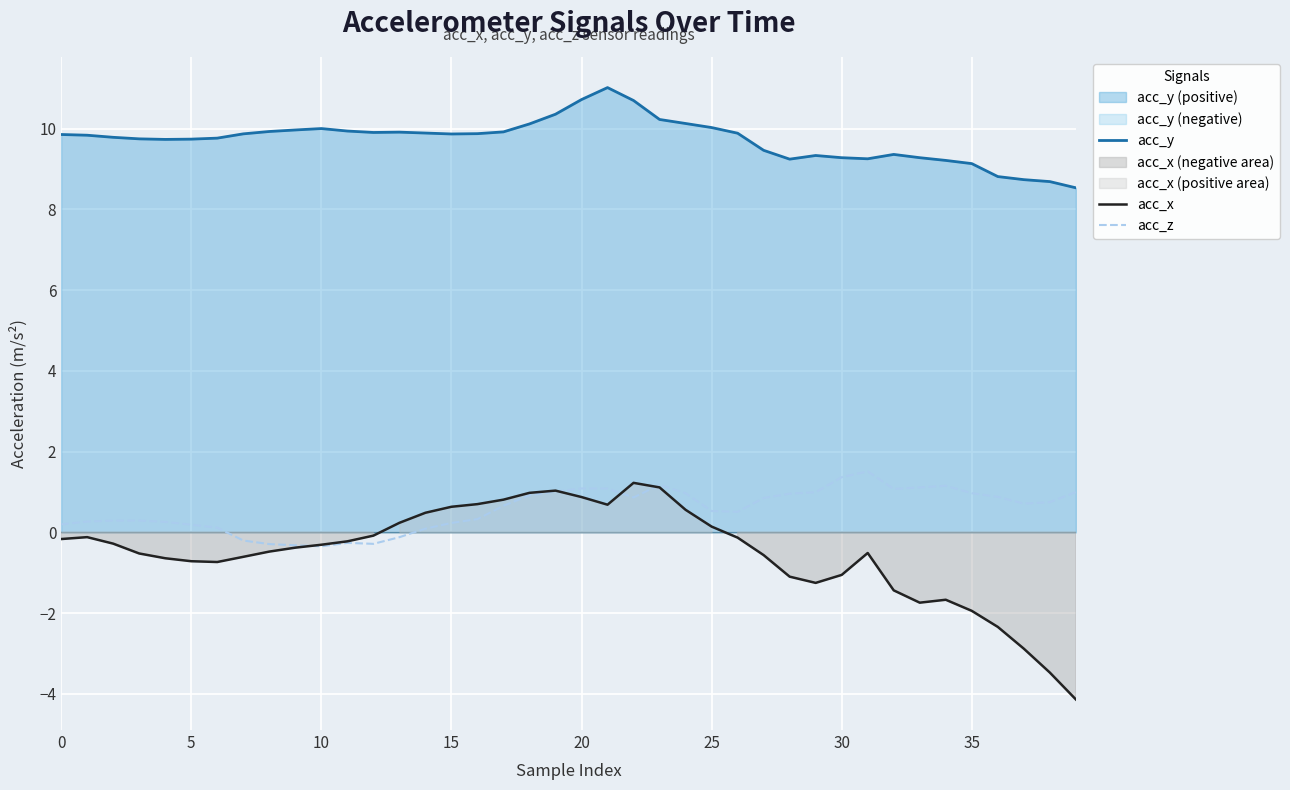

True or false: acc_y and acc_x cross at least once.

False